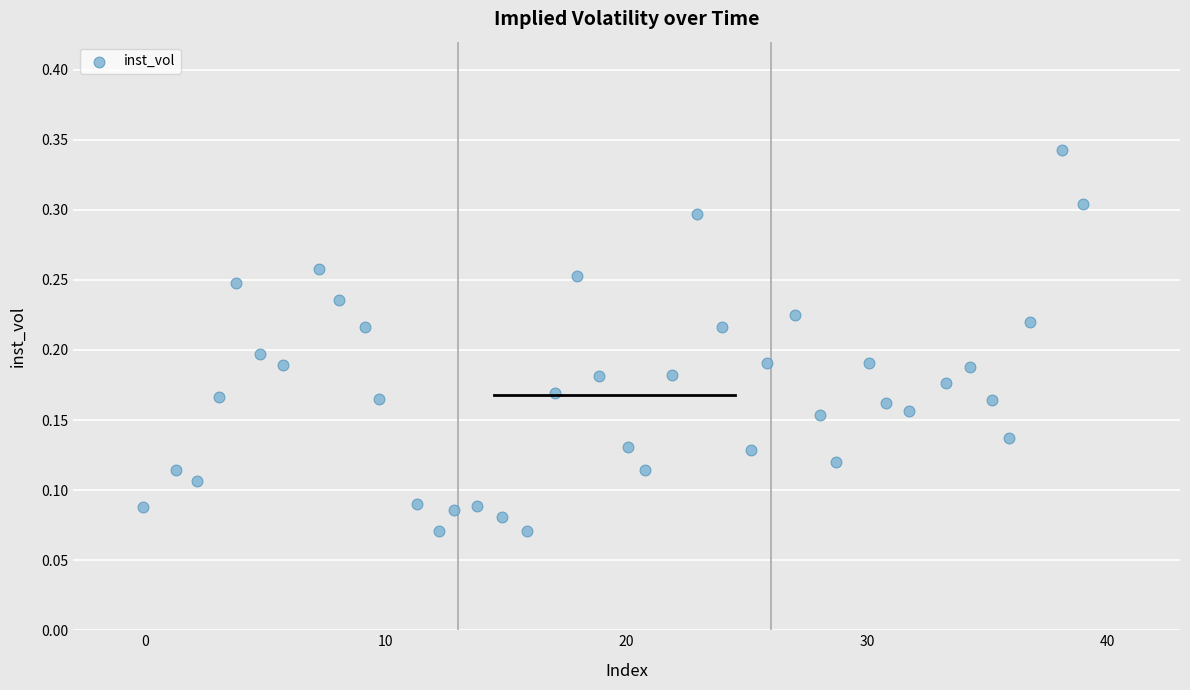

What is the range of X values (max minus min)?

39.0